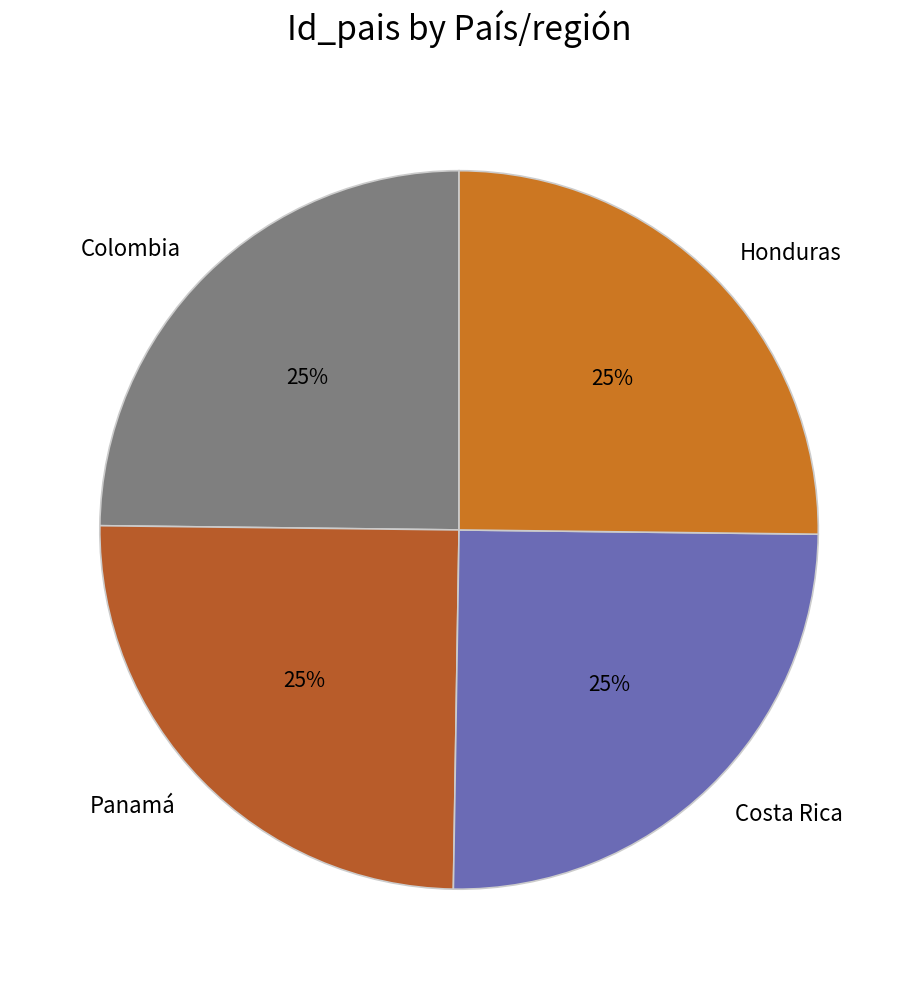

What percentage is the Honduras slice, to the nearest percent?

25%